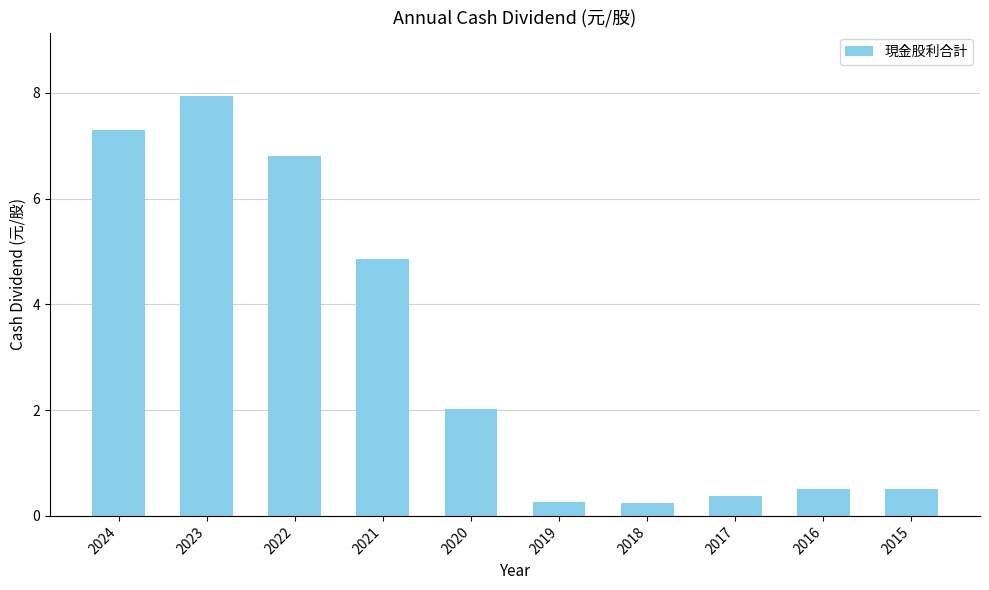

What is the greatest value displayed?

8.0